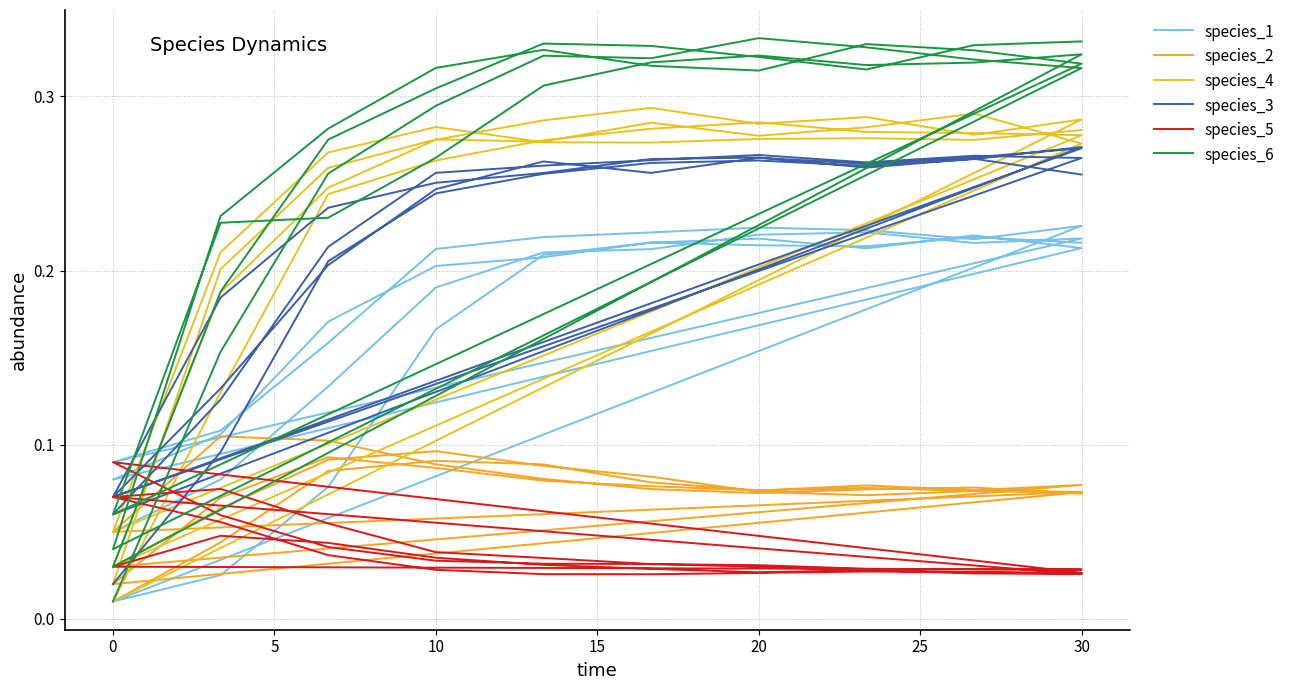

How many lines are shown in the chart?

6